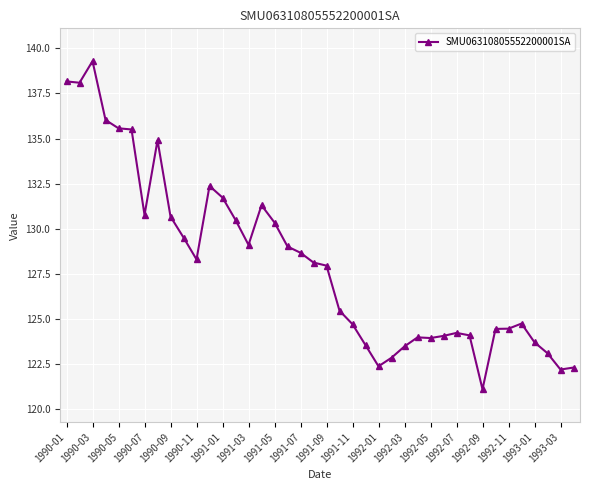

What is the difference between the second highest and second lowest values?

16.0